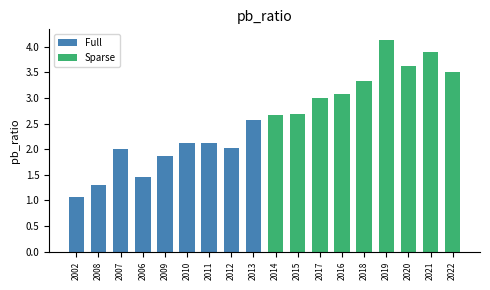

What is the smallest value displayed?

1.1